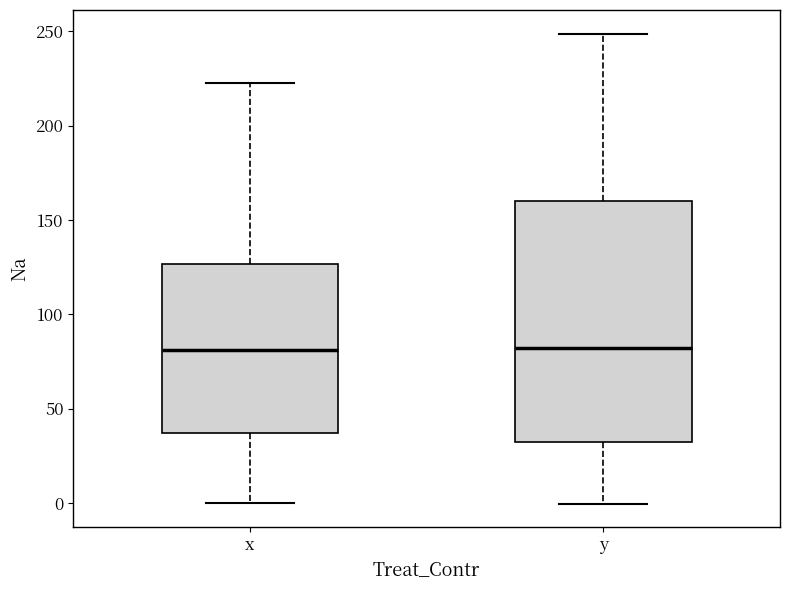

Where does the lower whisker of the box for y end on the y-axis? The values are not printed on the chart, so give them approximately, as read against the axis.

0